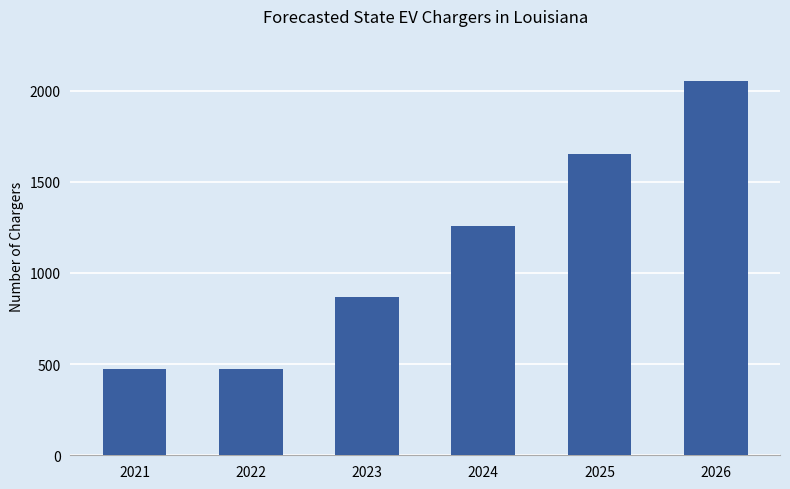

Reading left to right, what are all the values shown in this chart?

475	475	867	1257	1651	2050